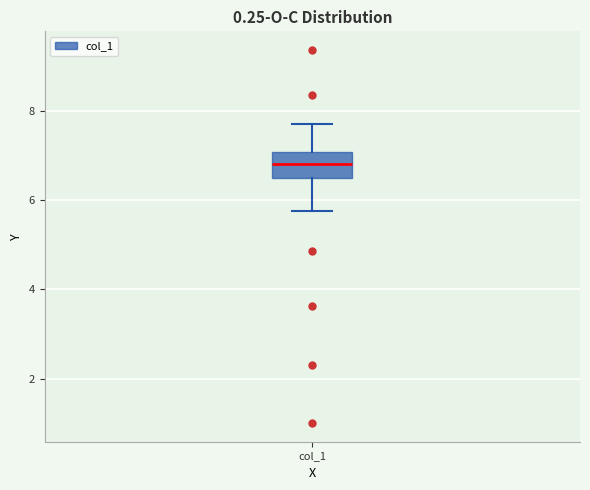

Read this box plot against the y-axis: the position of the median line, the range covered by the box, and the ends of both whiskers. The values are not printed on the chart, so give them approximately, as read against the axis.

median 6.8, box 6.4 to 7.0, whiskers 5.8 to 7.6